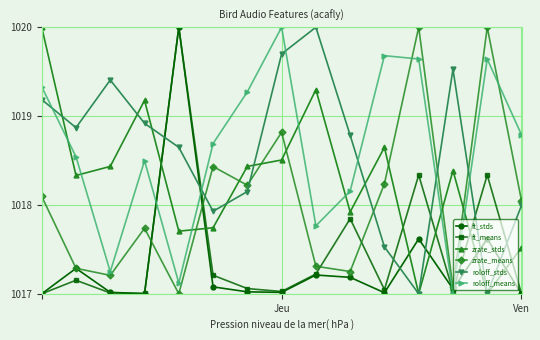

How many times do roloff_means and ft_stds cross each other?

4